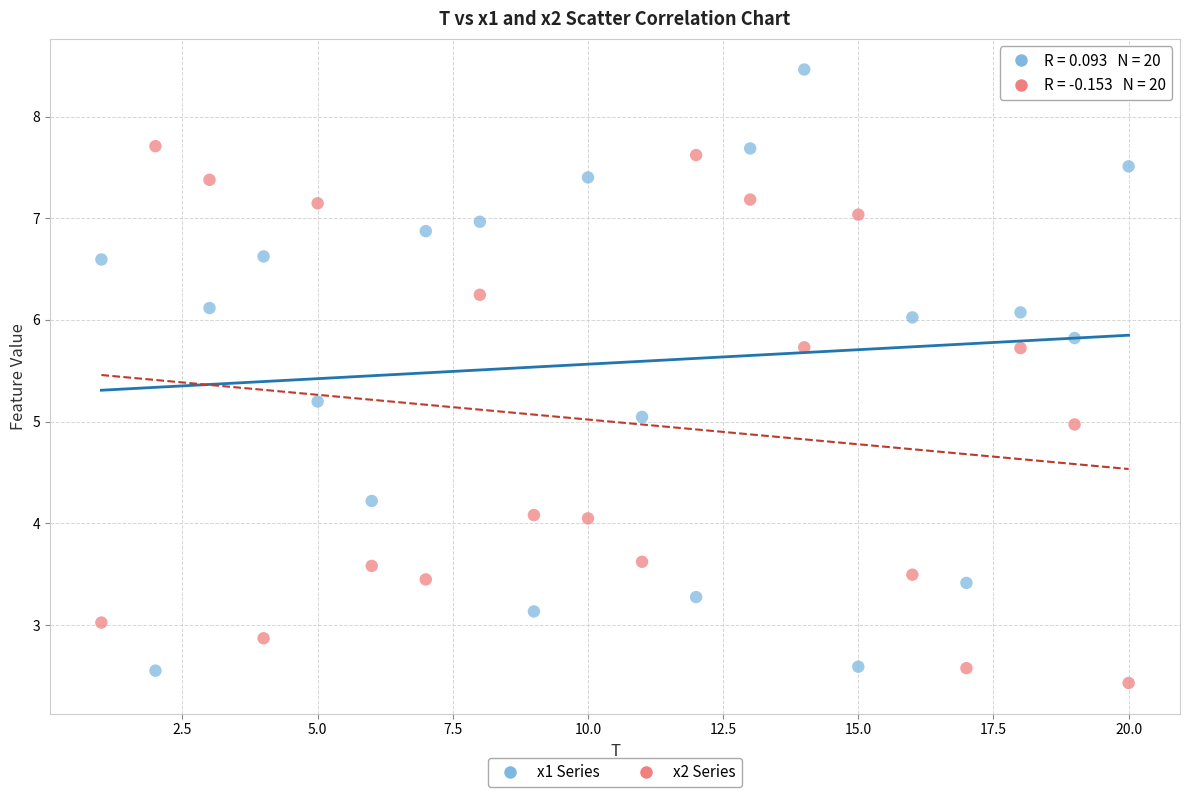

Across all data points, what is the range of X values (max minus min)?

19.0